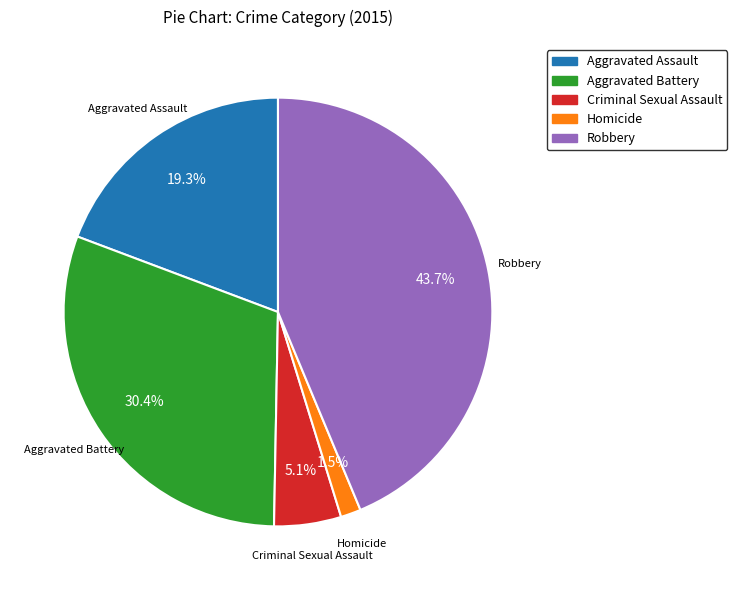

Rank the categories by value from highest to lowest.

Robbery, Aggravated Battery, Aggravated Assault, Criminal Sexual Assault, Homicide